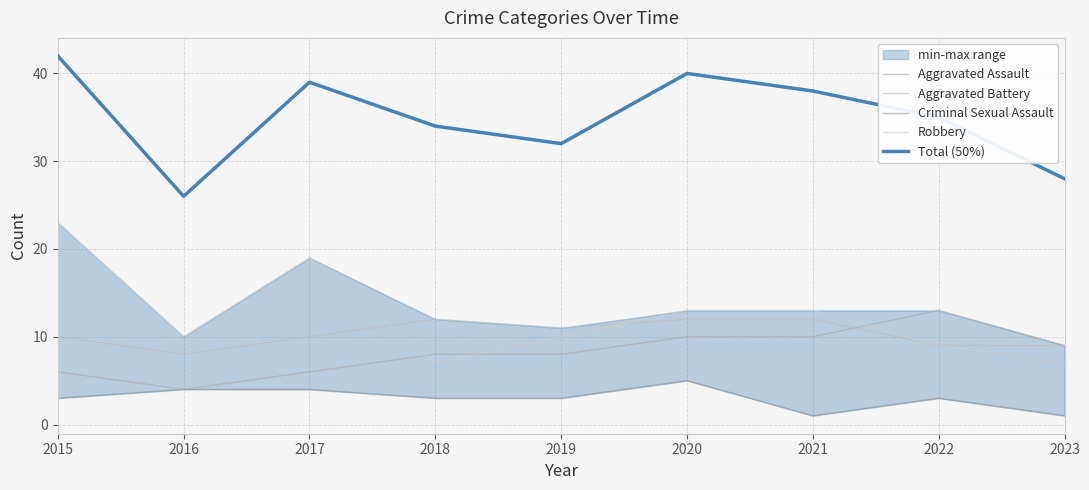

Reading right to left, what are all the values shown in this chart?

Aggravated Assault: 9	13	10	10	8	8	6	4	6
Aggravated Battery: 9	9	12	12	11	12	10	8	10
Criminal Sexual Assault: 1	3	1	5	3	3	4	4	3
Robbery: 7	9	13	13	10	7	19	10	23
Total (50%): 28	35	38	40	32	34	39	26	42